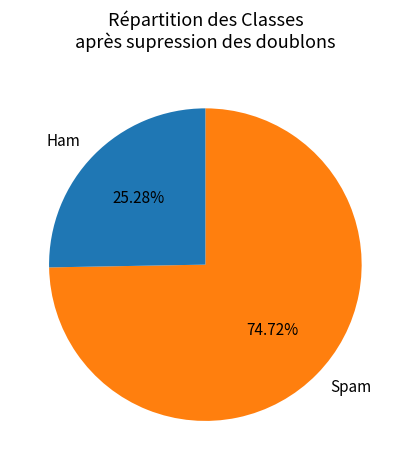

Rank the categories by value from lowest to highest.

Ham, Spam